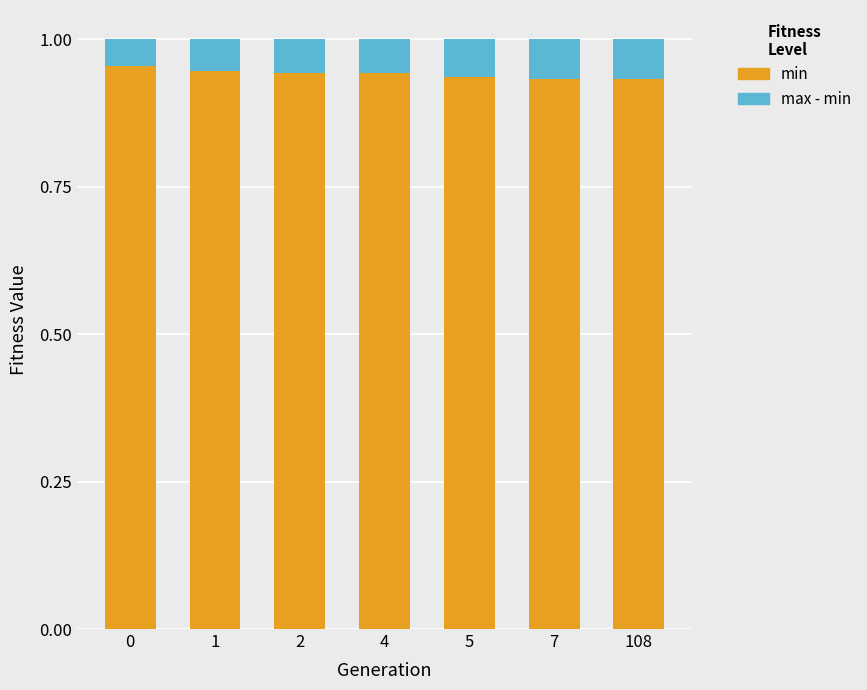

Is it true that min equals 0.6 at 0?

False